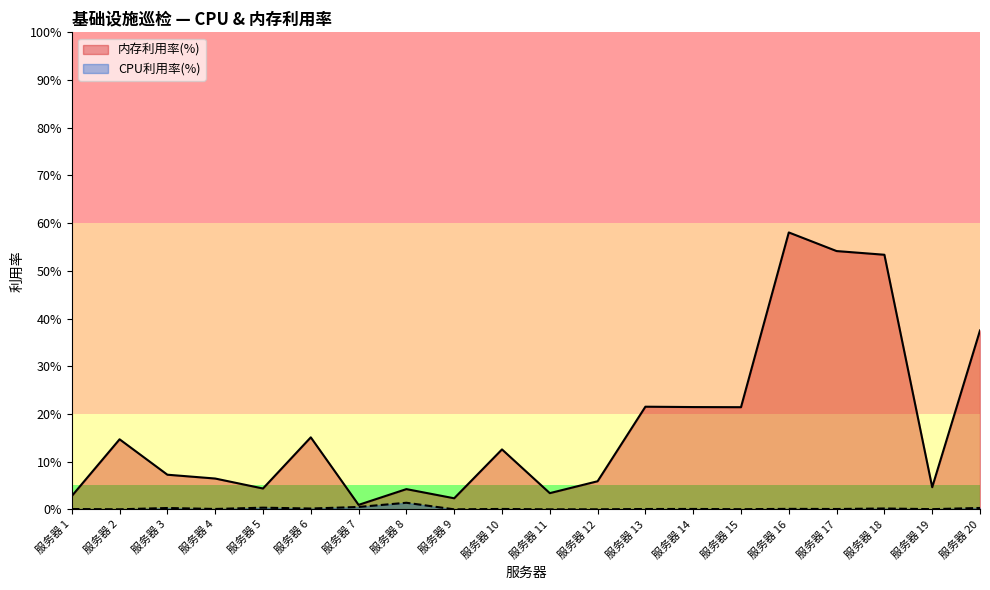

The value of CPU利用率(%) at 服务器 8 is 0.0. True or false?

False